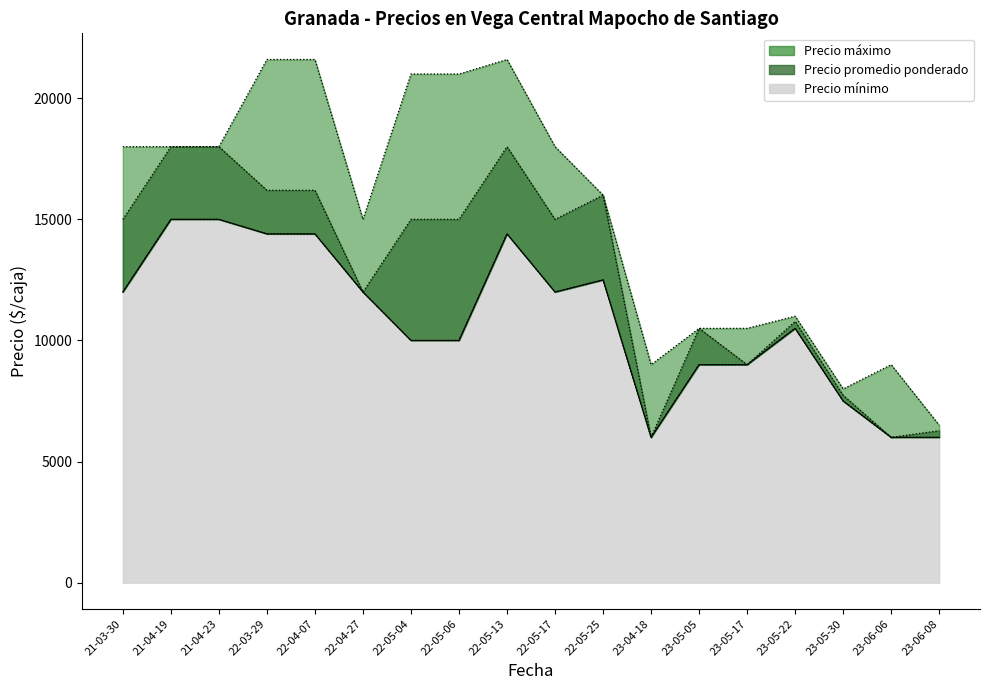

What is the difference between the maximum and second lowest values in the Precio máximo series?

13600